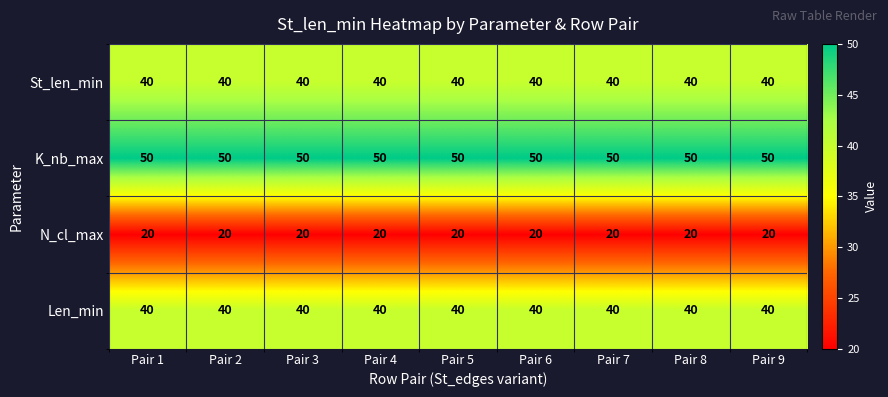

What is the average value of the Len_min series?

40